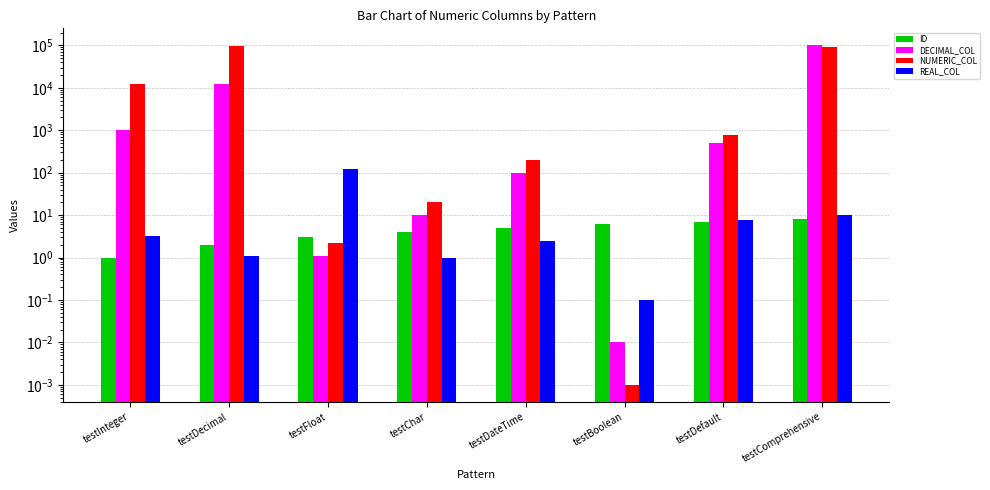

Where does the NUMERIC_COL series first go above 750?

testInteger